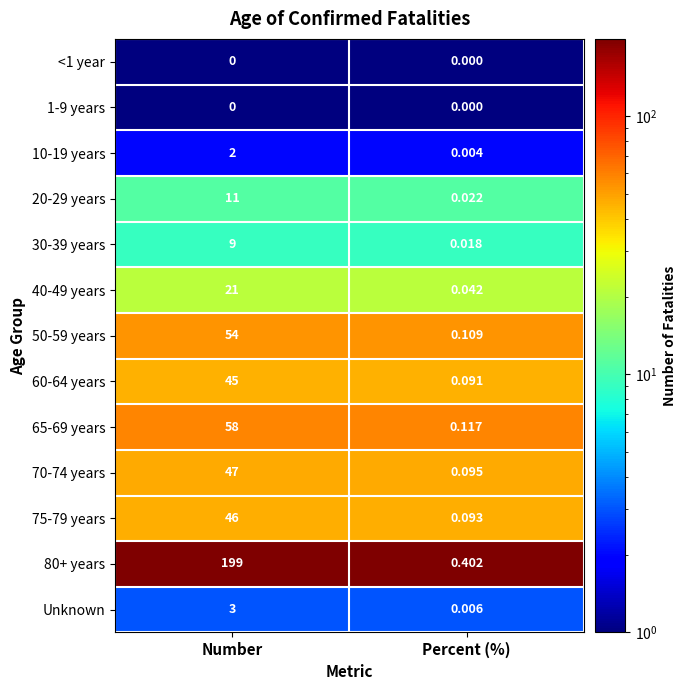

At which label is 75-79 years closest to 23?

Percent (%)